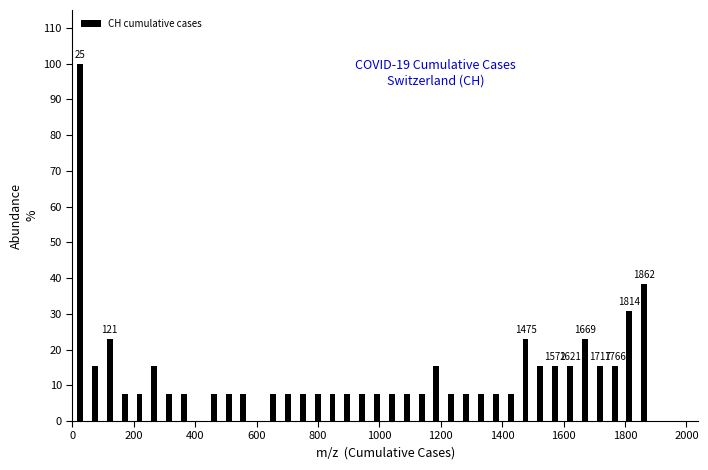

Read against the x-axis, roughly where is the centre of the tallest bar?

20